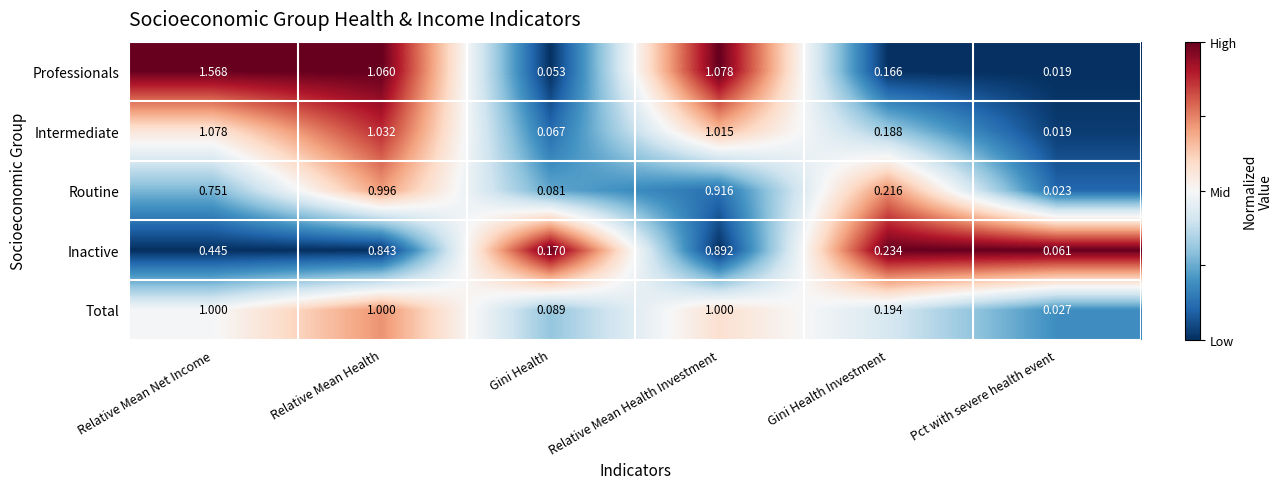

Which series has the largest range (max minus min)?

Professionals